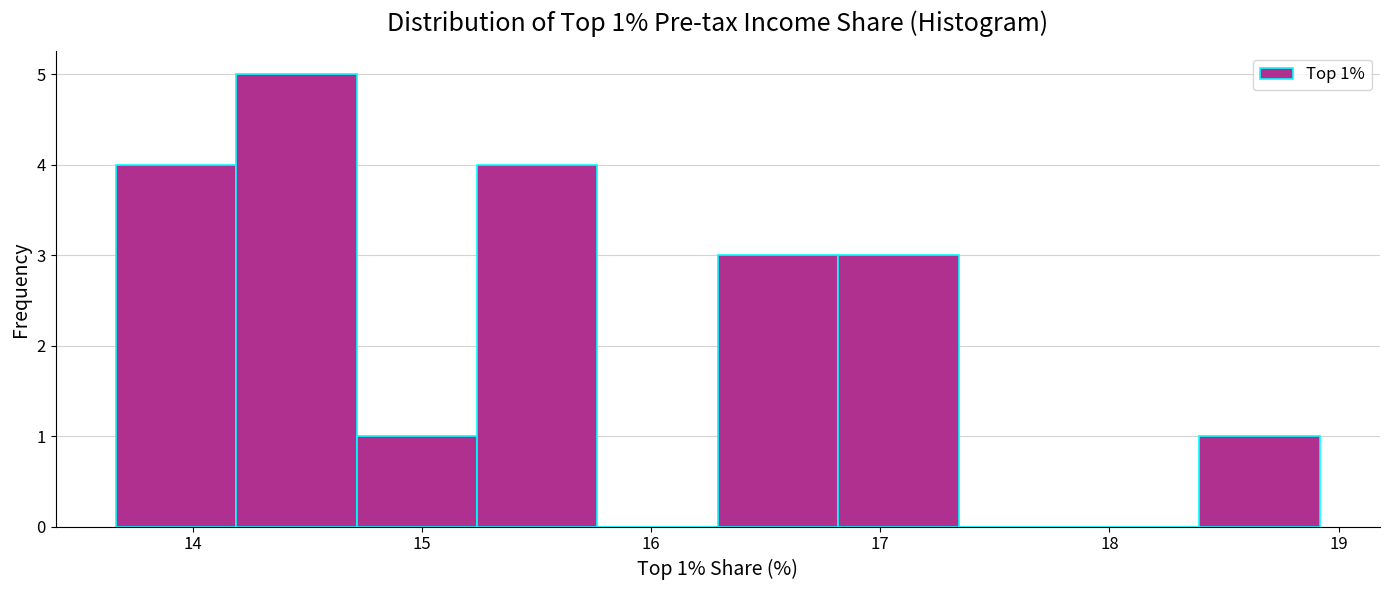

Over which range of the x-axis is the bar tallest?

14.2 to 14.7